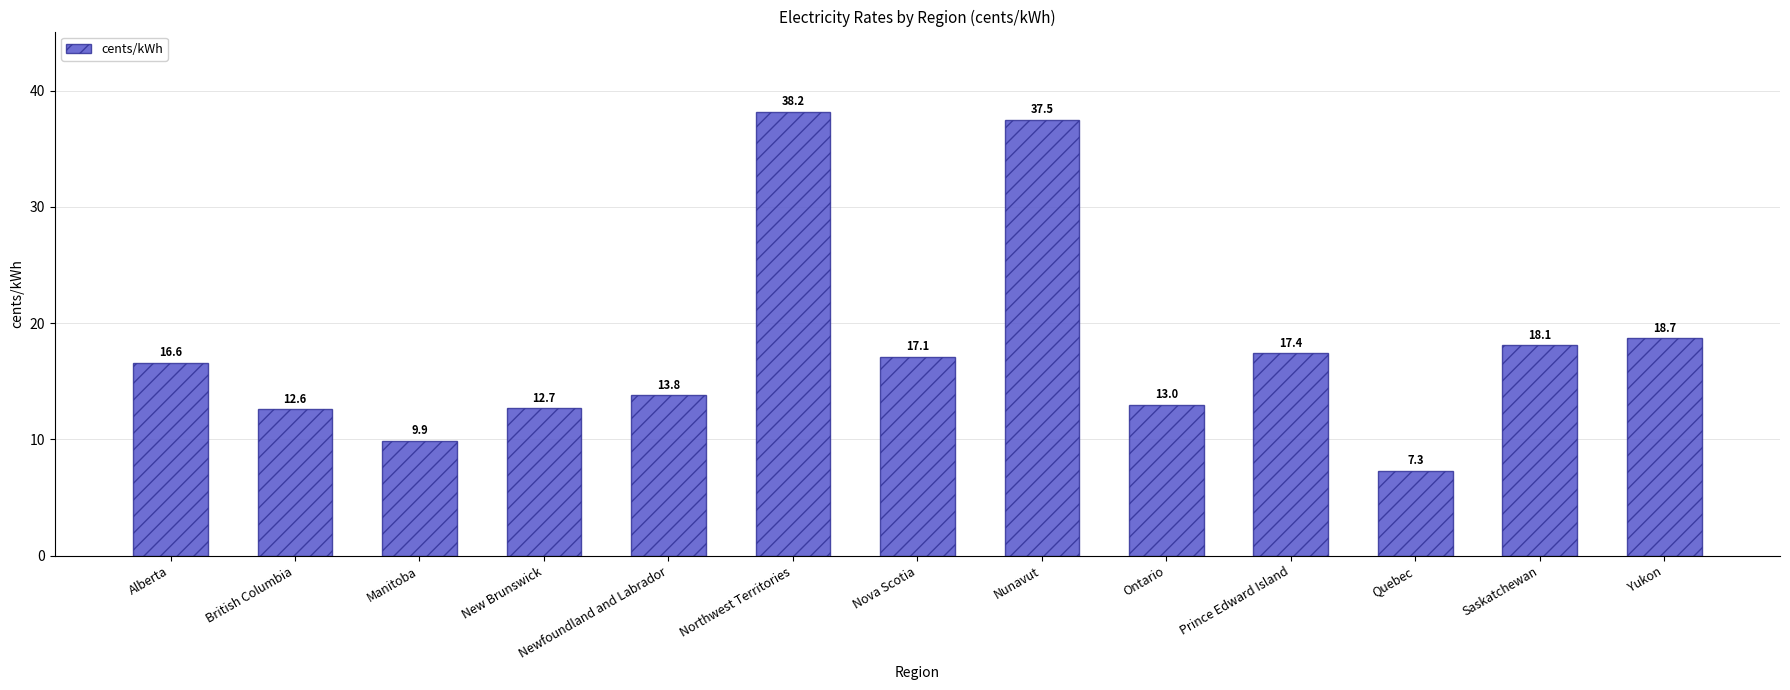

Is it true that the value at Ontario is 7.8?

False